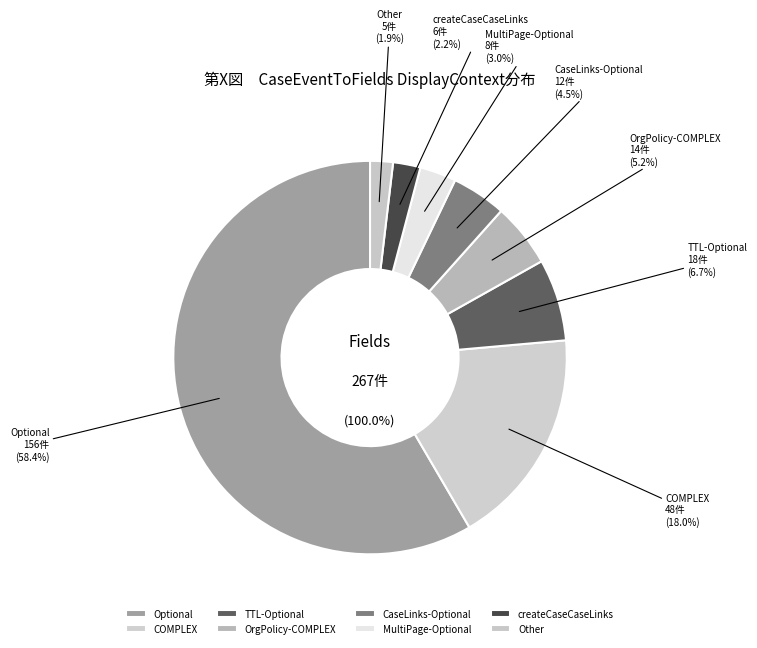

Count the number of slices in the pie.

8